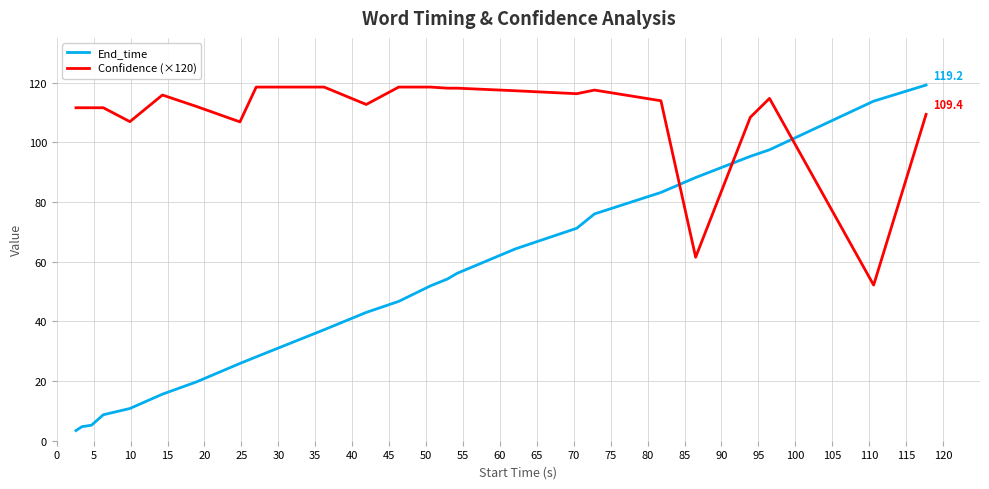

Does the chart display data point markers on the line(s)?

No